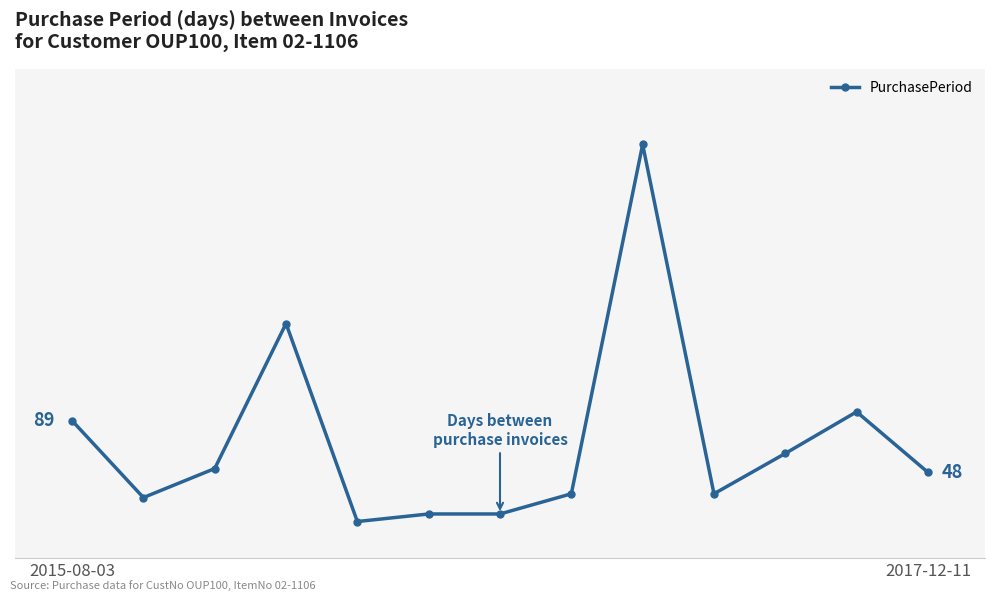

Is this an area chart (filled region under the line)?

No